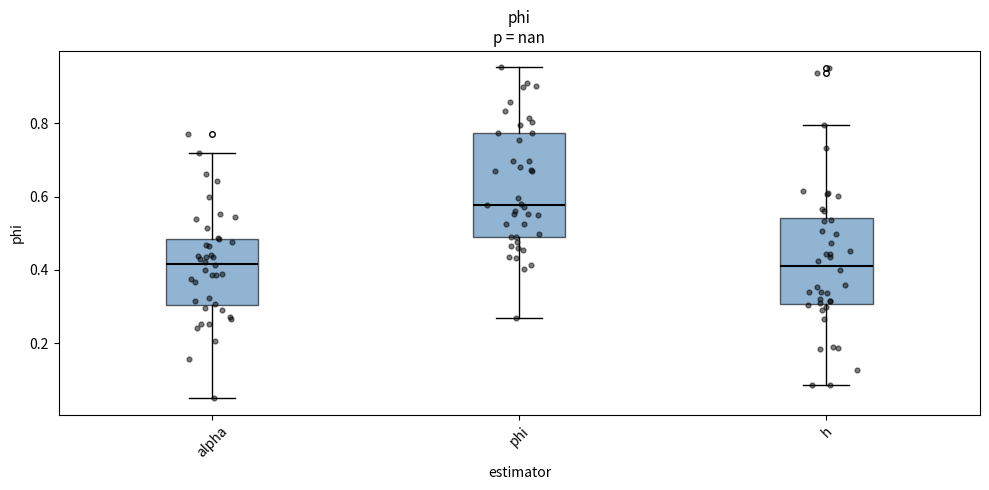

Reading left to right, transcribe this box plot: for each box, give where its median line is, the range the box spans, and where its two whiskers end, as read against the y-axis. The values are not printed on the chart, so give them approximately, as read against the axis.

alpha: median 0.42, box 0.30 to 0.48, whiskers 0.06 to 0.72
phi: median 0.58, box 0.48 to 0.78, whiskers 0.26 to 0.96
h: median 0.42, box 0.30 to 0.54, whiskers 0.08 to 0.80